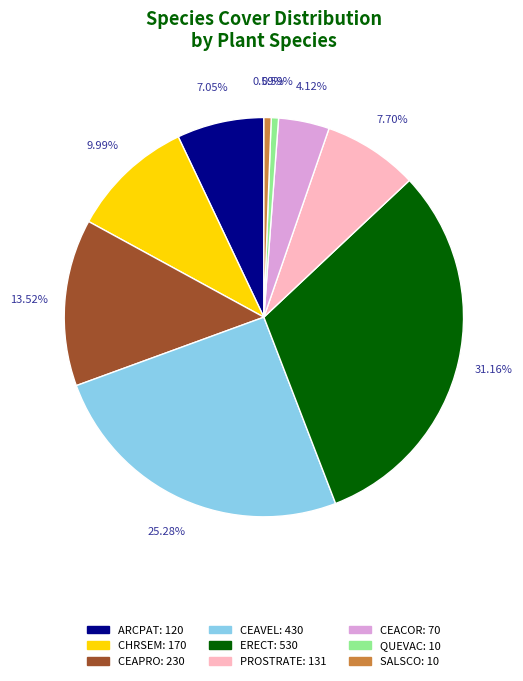

Is there a majority slice in this chart?

No